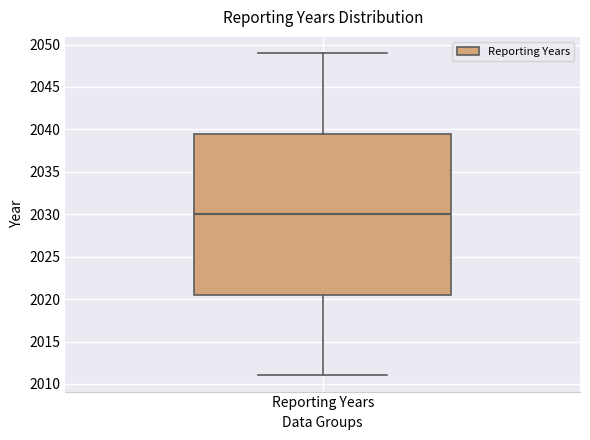

Where is the lower edge of the box for Reporting Years on the y-axis? The values are not printed on the chart, so give them approximately, as read against the axis.

2020.5